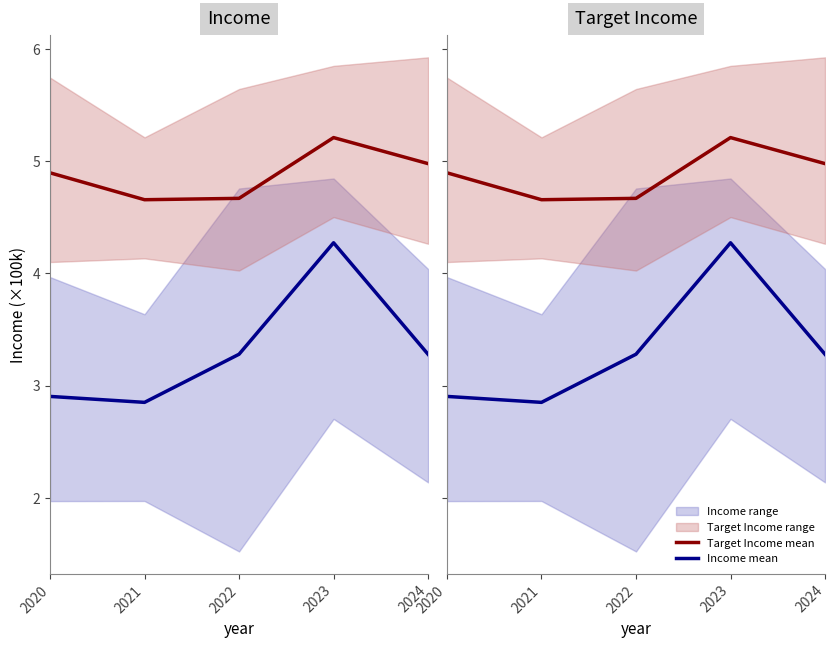

Reading left to right, what are all the values shown in this chart?

Target Income mean: 4.9	4.7	4.7	5.2	5.0
Income mean: 2.9	2.9	3.3	4.3	3.3